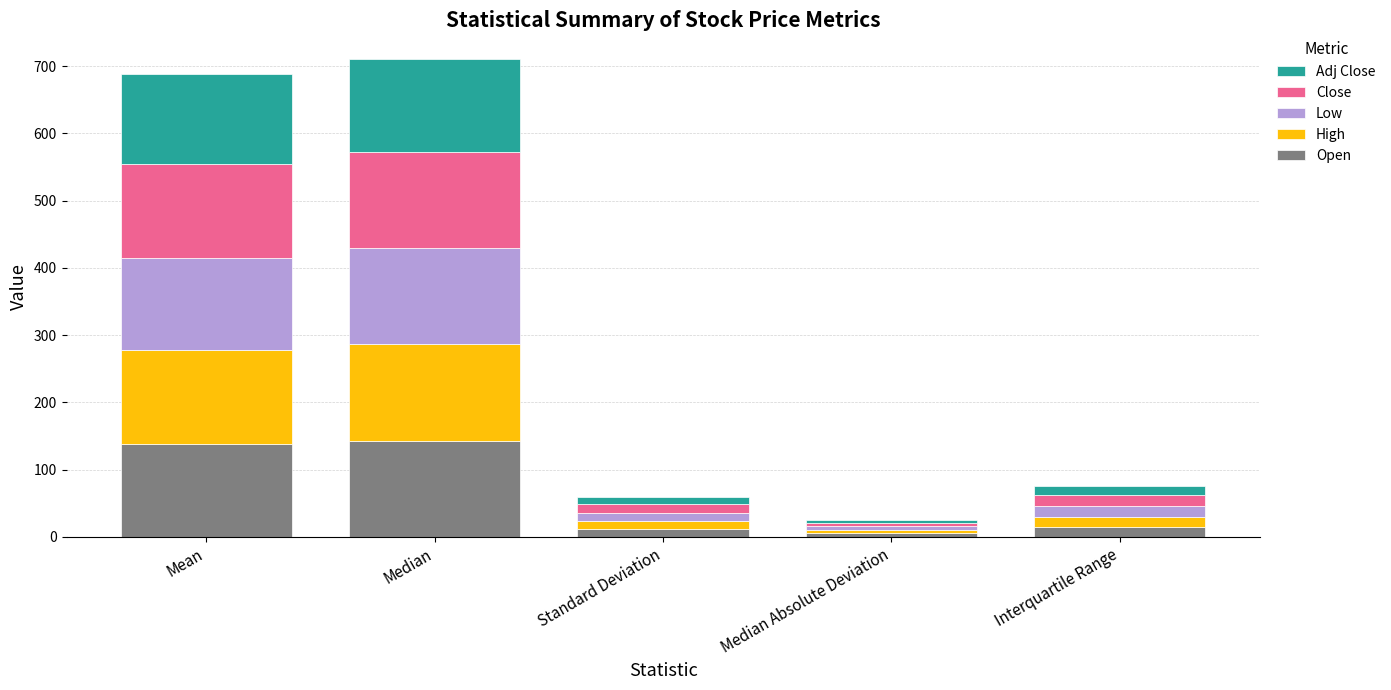

The value of Open at Median is 29.0. True or false?

False